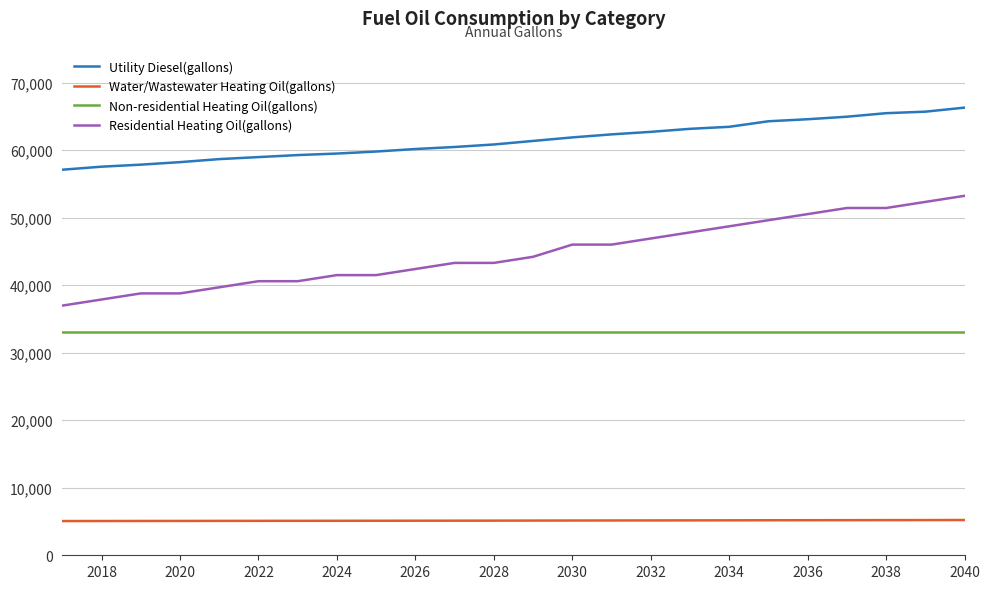

True or false: Non-residential Heating Oil(gallons) and Residential Heating Oil(gallons) cross at least once.

False